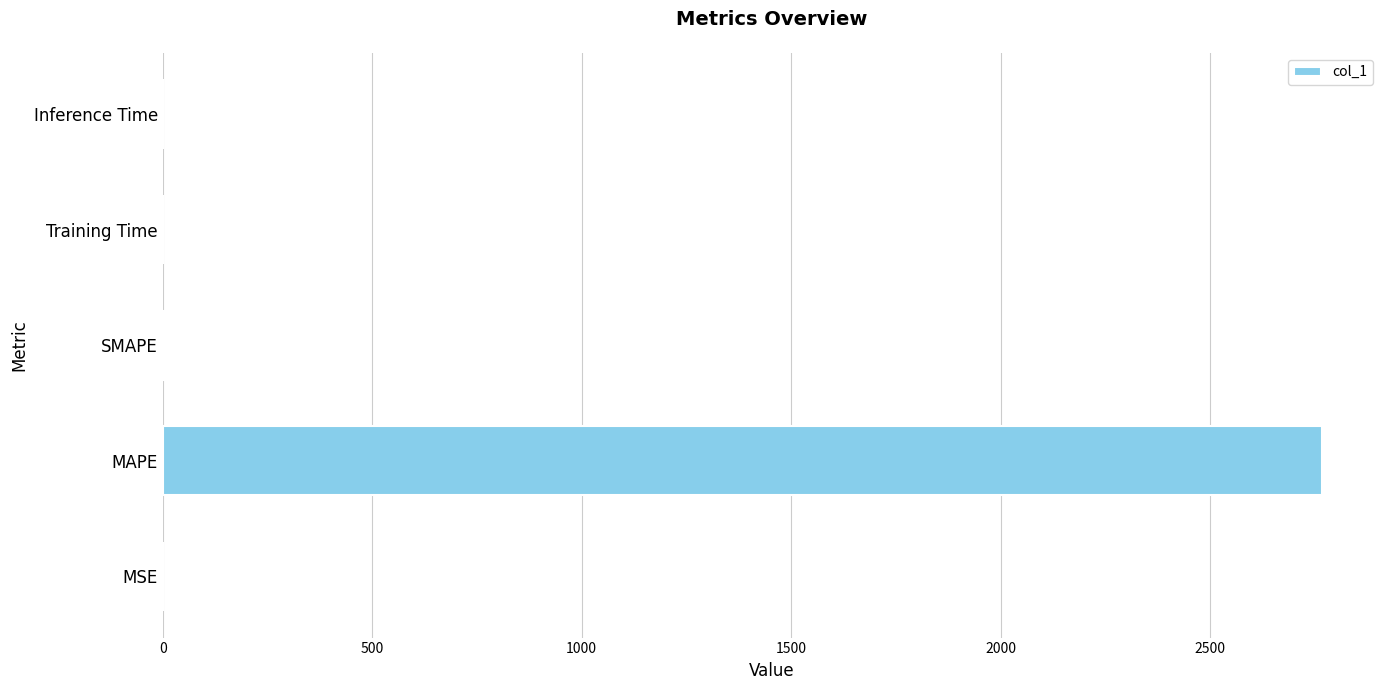

Which has a higher value, MSE or MAPE?

MAPE